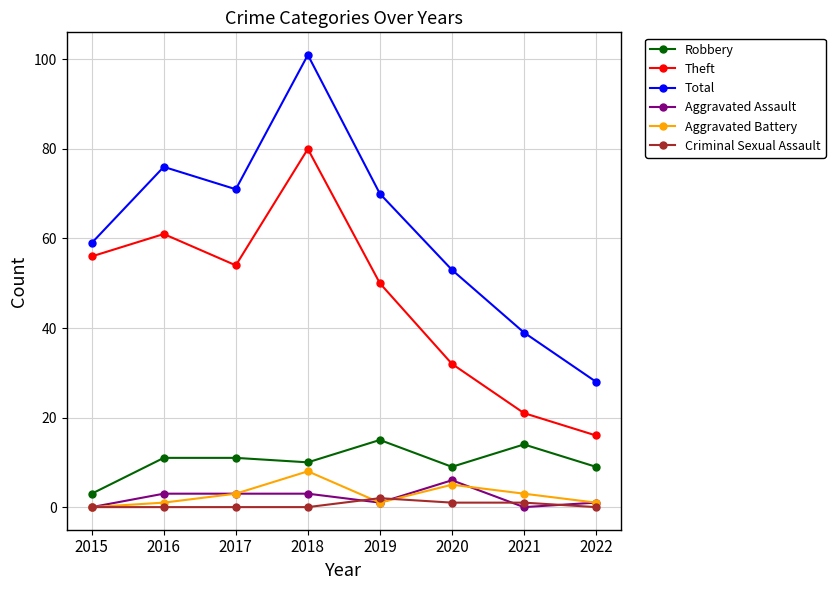

Which category has the lowest value in the Aggravated Battery series?

2015